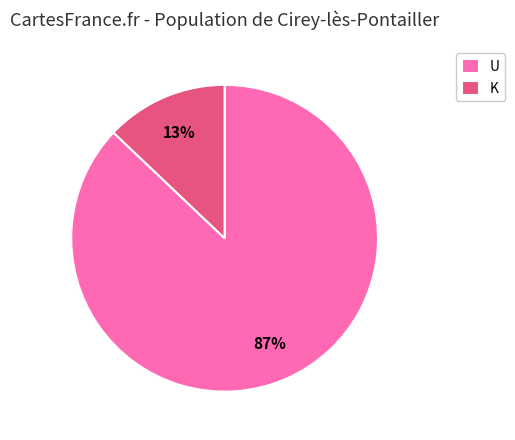

To the nearest percent, what is the difference between the largest and smallest slice percentages?

74%